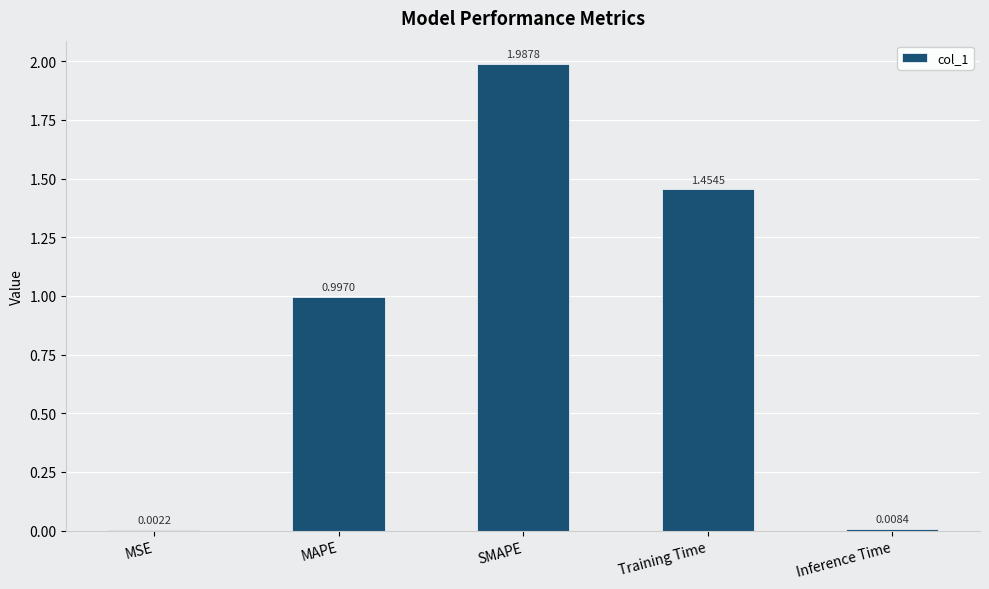

Which label corresponds to the largest value in the chart?

SMAPE